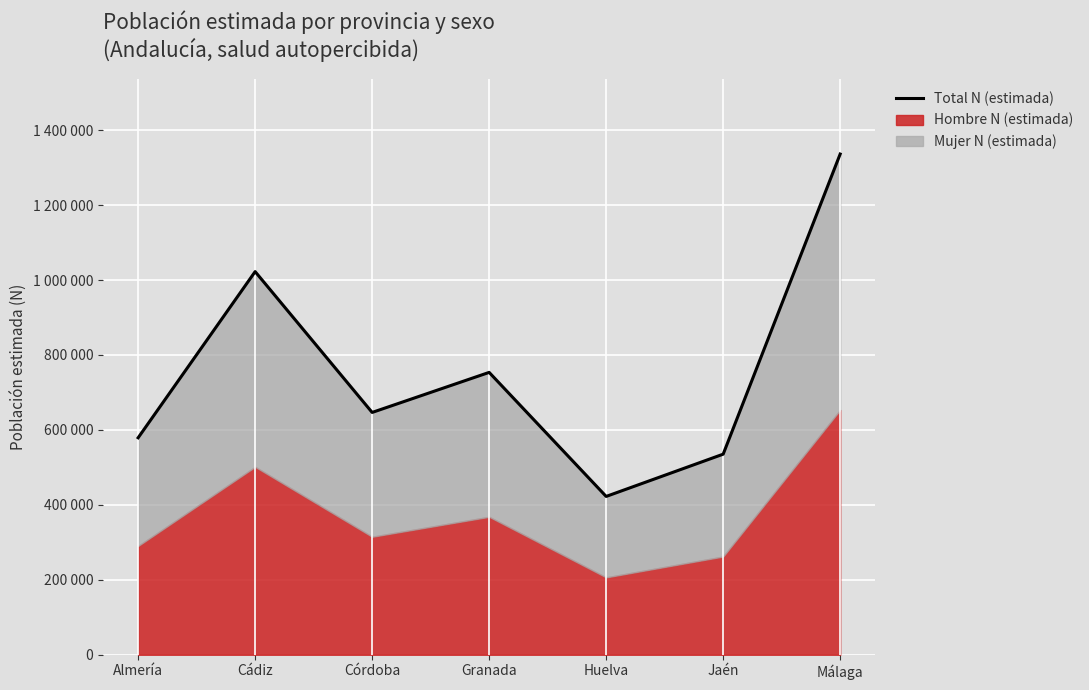

How many points are lower than both their immediate neighbors (excluding endpoints)?

2